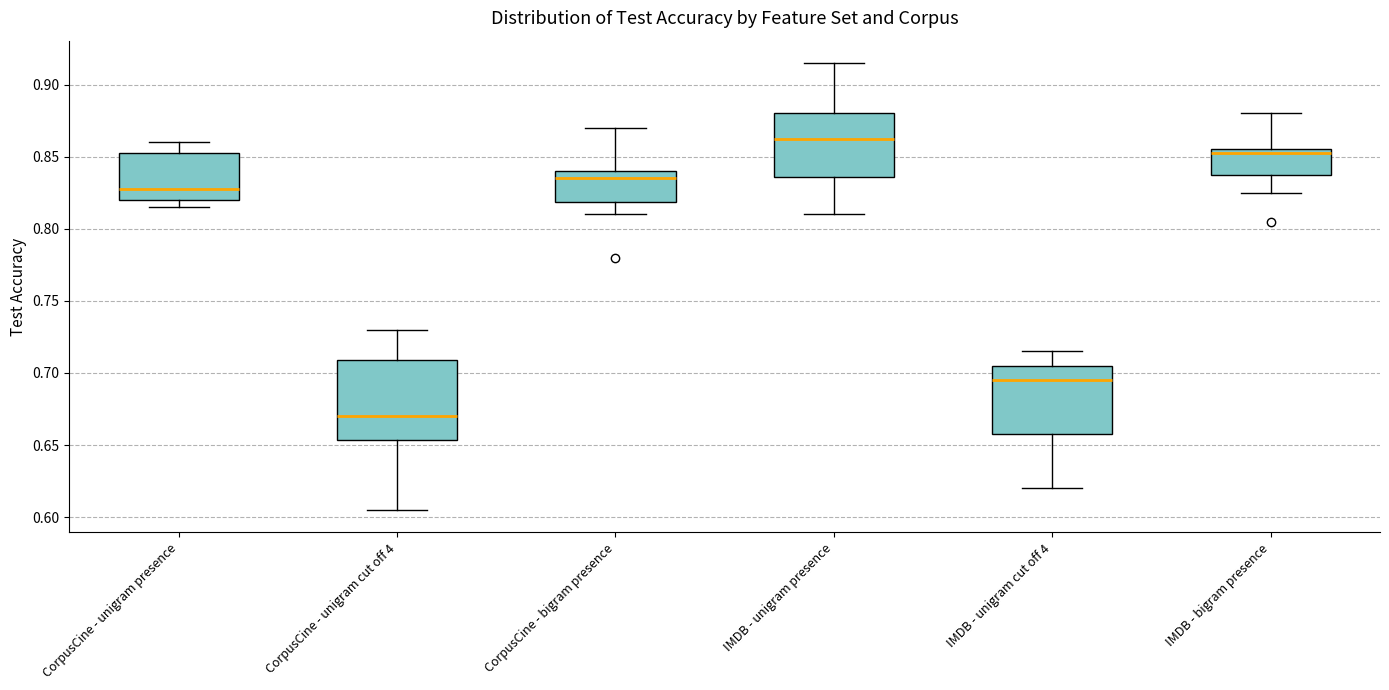

Reading left to right, read every box against the y-axis: the position of its median line, the range the box covers, and the ends of its whiskers. The values are not printed on the chart, so give them approximately, as read against the axis.

CorpusCine - unigram presence: median 0.830, box 0.820 to 0.855, whiskers 0.815 to 0.860
CorpusCine - unigram cut off 4: median 0.670, box 0.655 to 0.710, whiskers 0.605 to 0.730
CorpusCine - bigram presence: median 0.835, box 0.820 to 0.840, whiskers 0.810 to 0.870
IMDB - unigram presence: median 0.865, box 0.835 to 0.880, whiskers 0.810 to 0.915
IMDB - unigram cut off 4: median 0.695, box 0.660 to 0.705, whiskers 0.620 to 0.715
IMDB - bigram presence: median 0.855 (just below the box's upper edge), box 0.840 to 0.855, whiskers 0.825 to 0.880